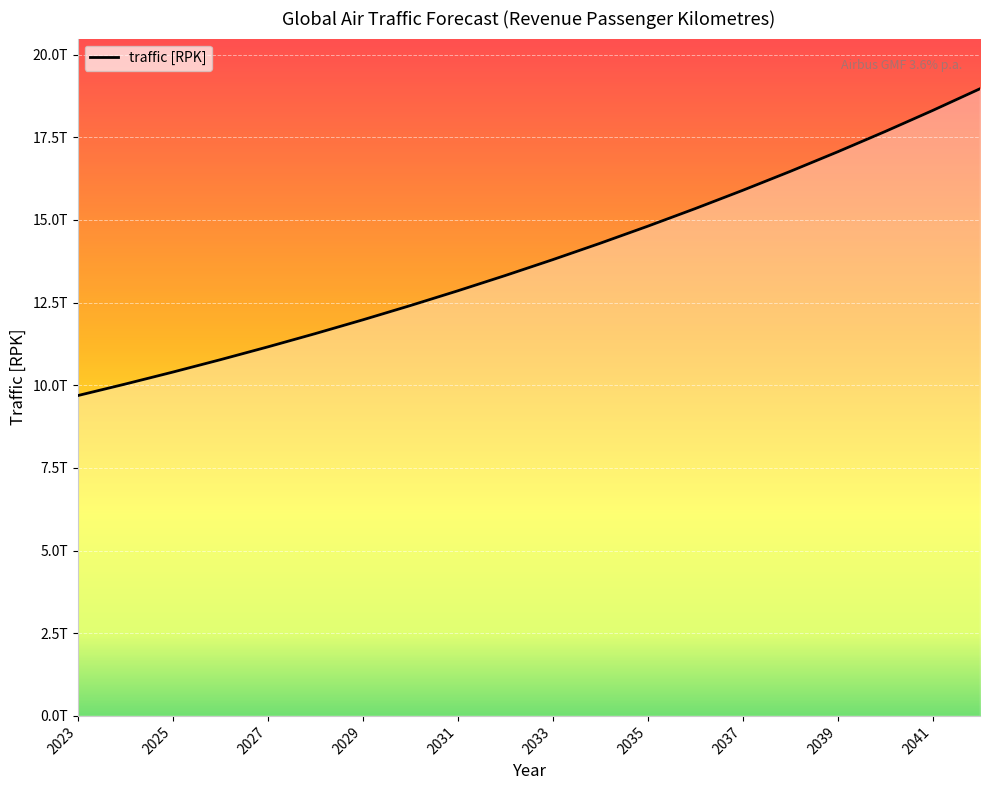

Does the chart have visible grid lines?

Yes